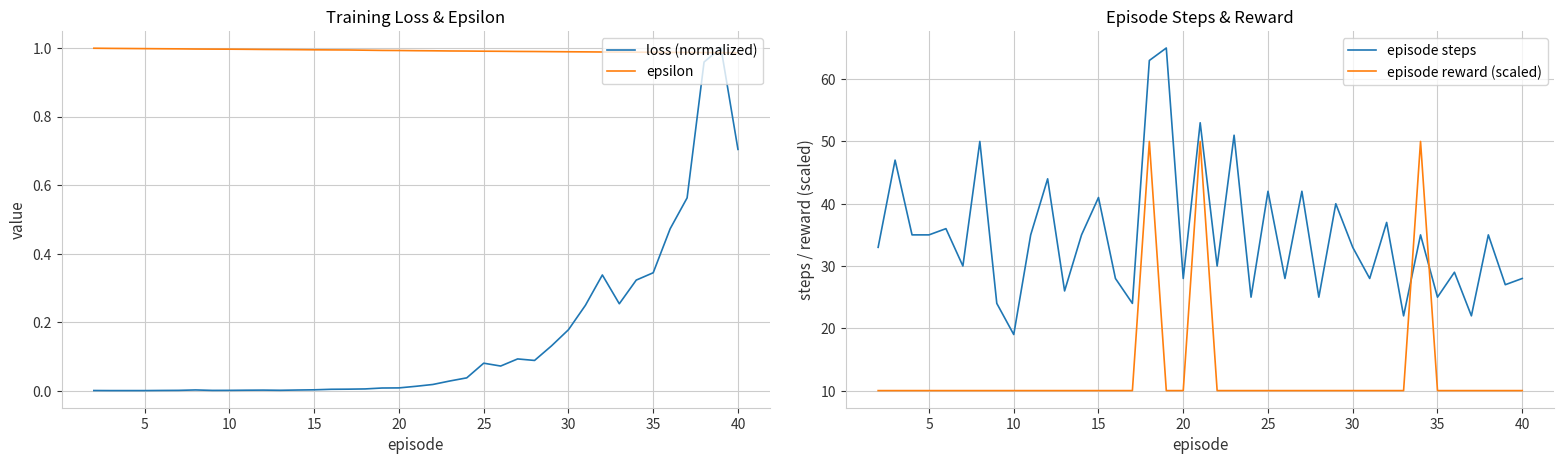

True or false: episode reward (scaled) and epsilon intersect in this chart.

False